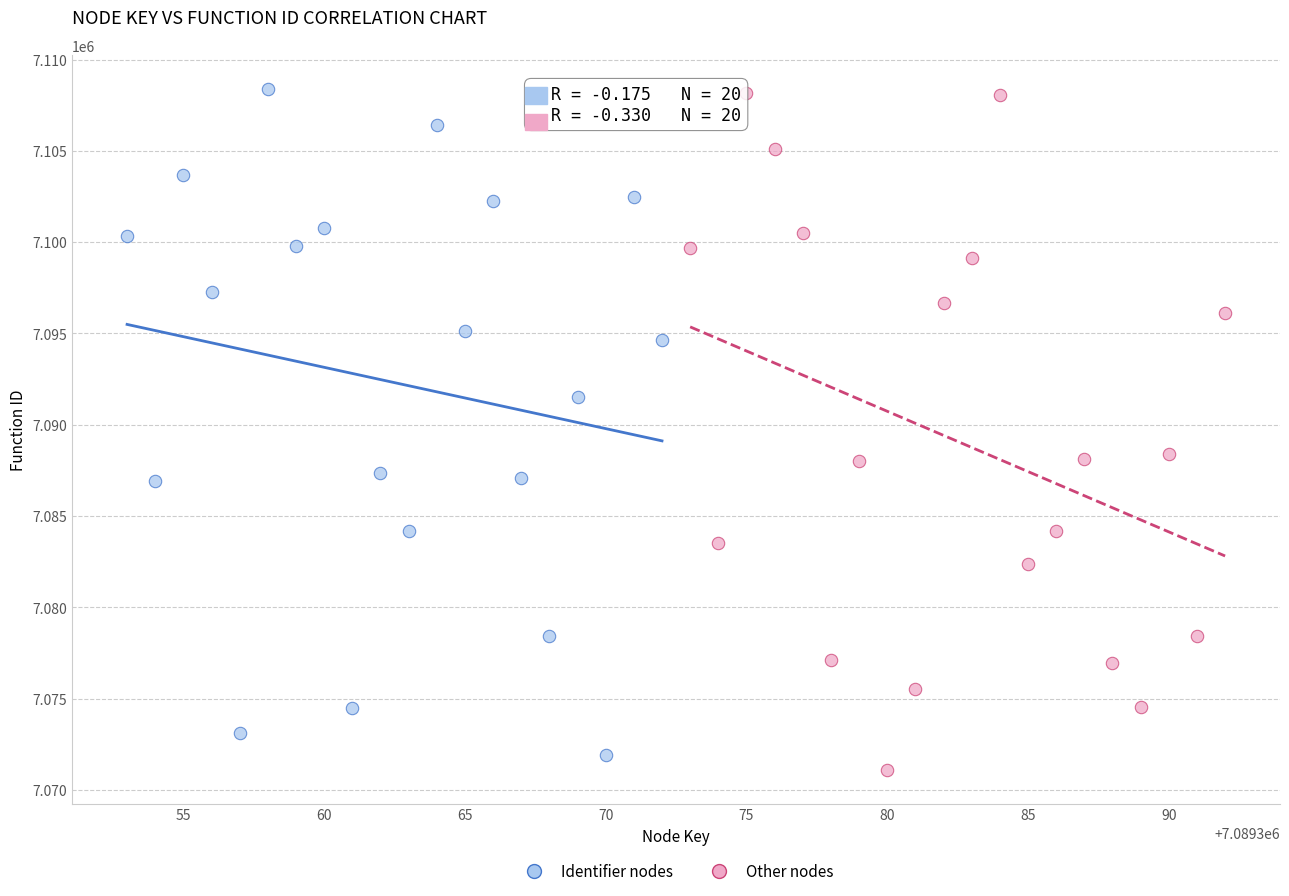

What are all the series names shown in the legend?

Identifier nodes, Other nodes